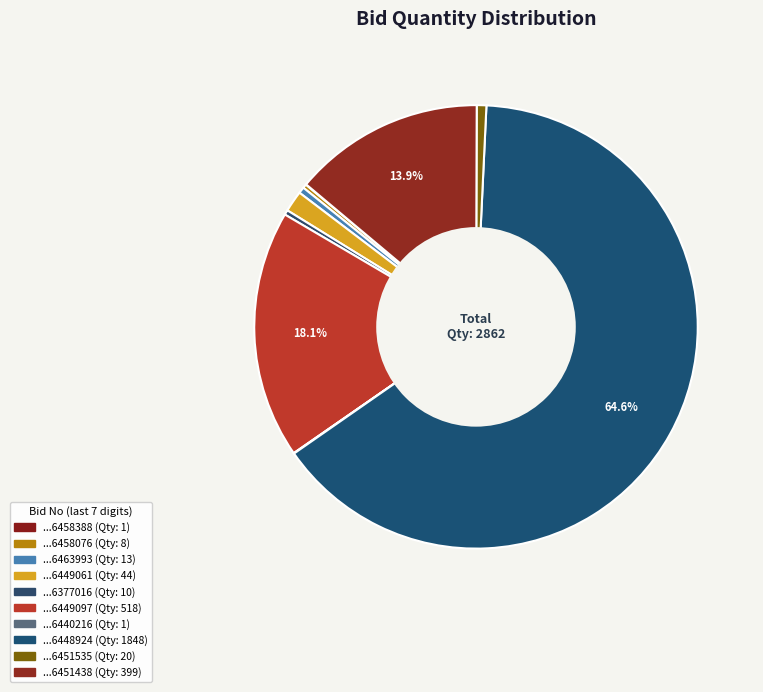

What is the largest slice in the pie chart?

GEM/2025/B/6448924